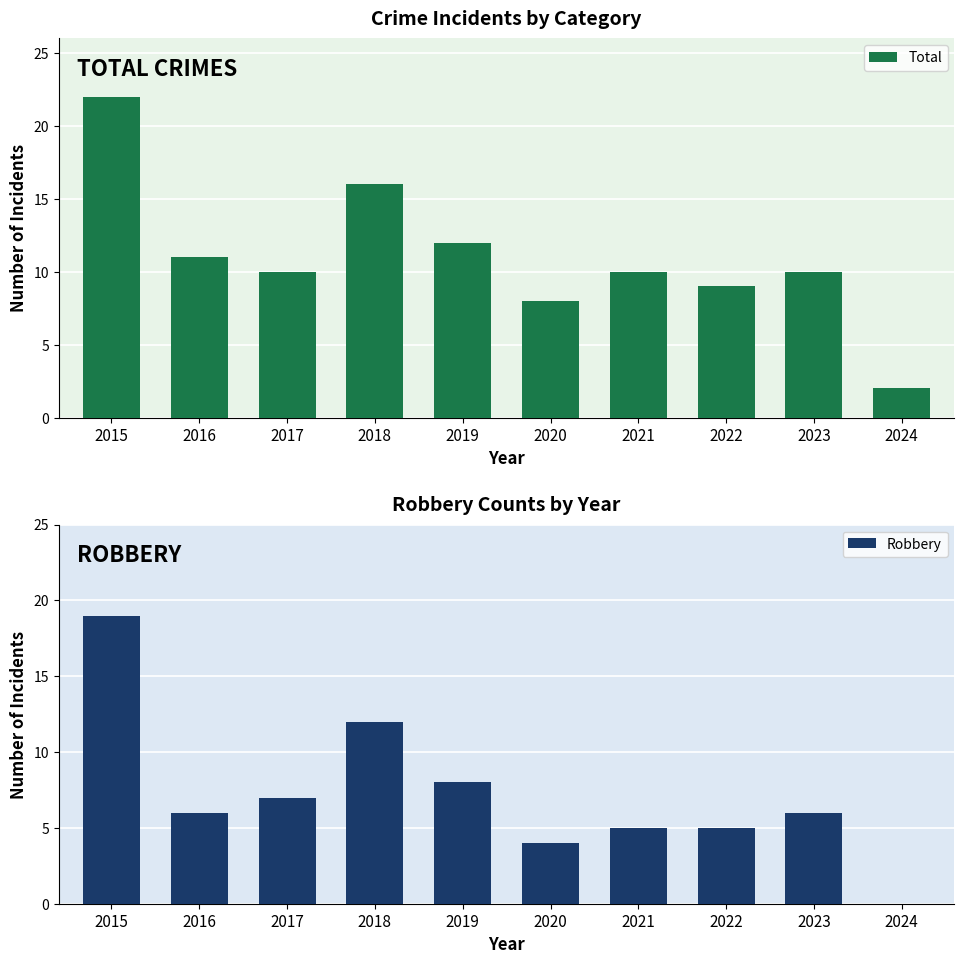

At how many categories does at least one series exceed 4?

9